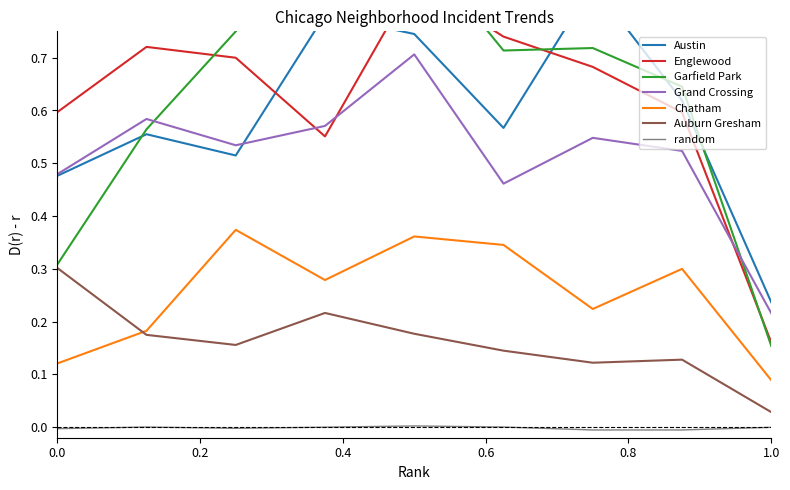

True or false: Garfield Park and Auburn Gresham cross at least once.

False